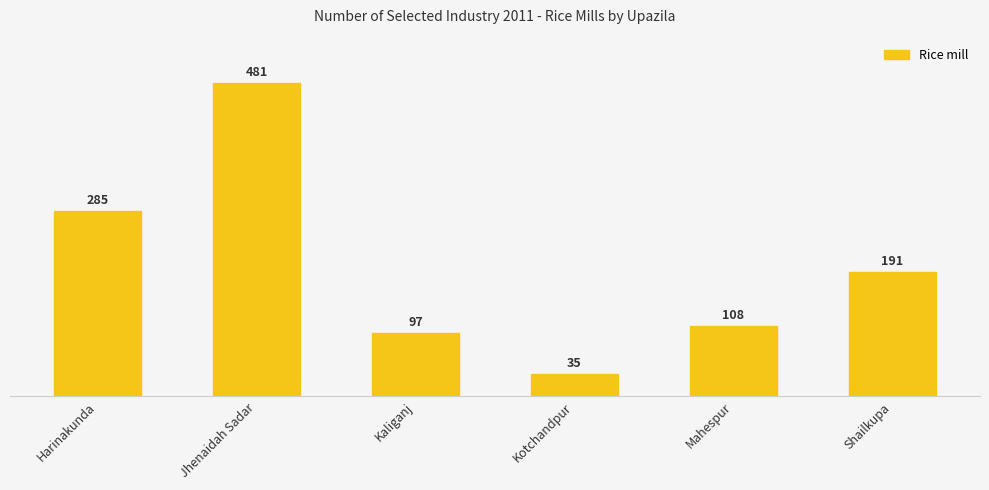

Reading right to left, what are all the values shown in this chart?

191	108	35	97	481	285